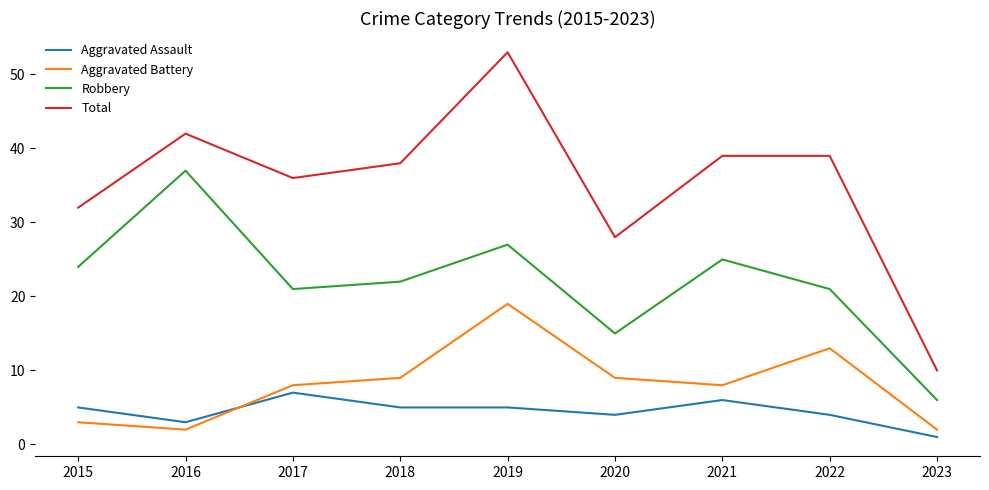

What is the difference between the Aggravated Battery values at 2018 and 2015?

6